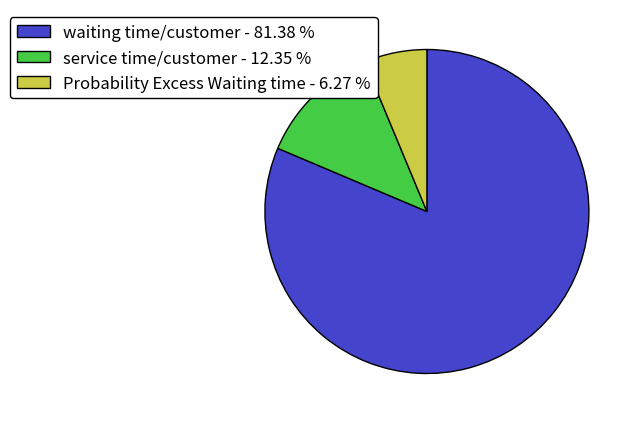

Is it true that waiting time/customer is 81% of the pie?

True